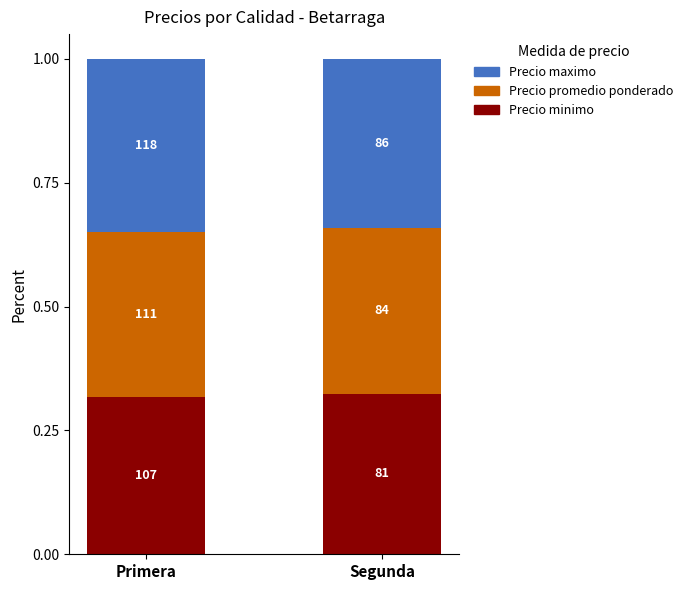

Which series has the largest total across all categories?

Precio maximo